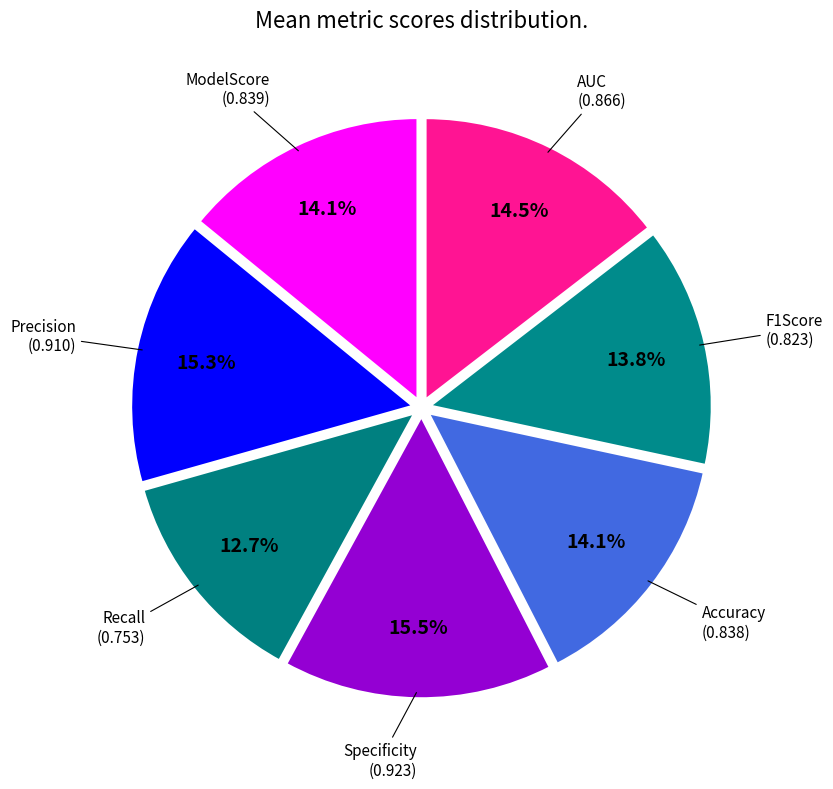

True or false: Accuracy accounts for 14% of the total.

True